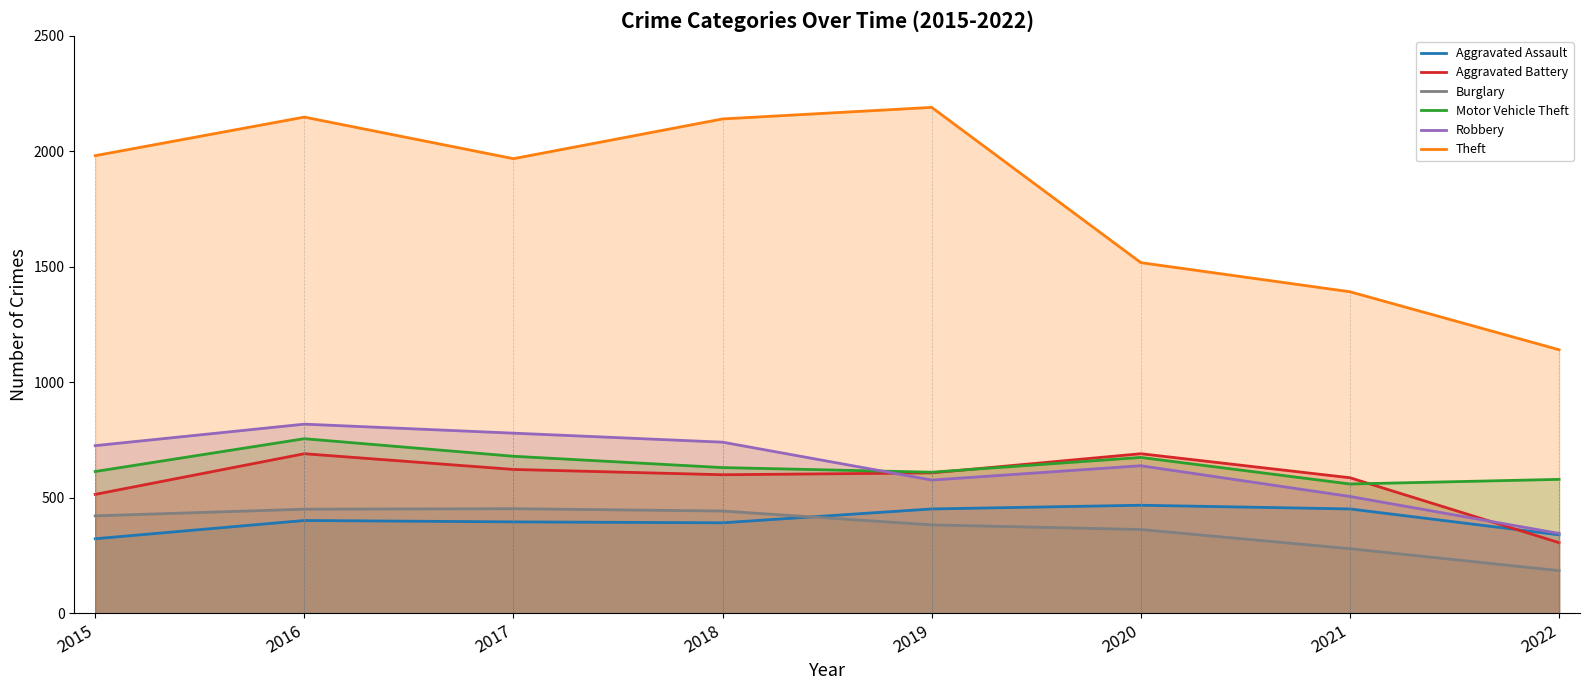

True or false: Aggravated Battery has more than 0 interior local peaks.

True